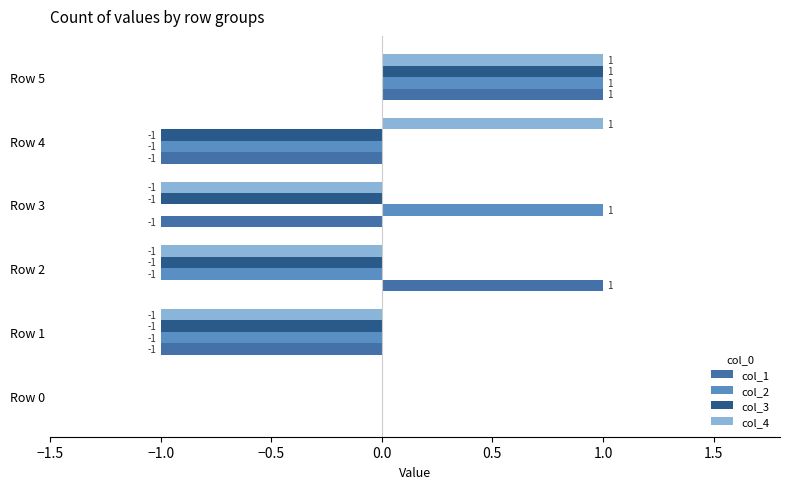

The value of col_4 at Row 2 is -1. True or false?

True